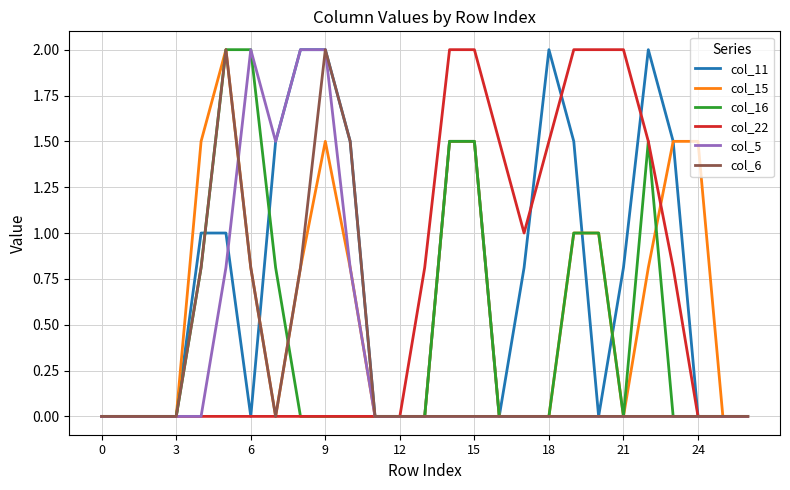

What is the greatest value displayed?

2.0